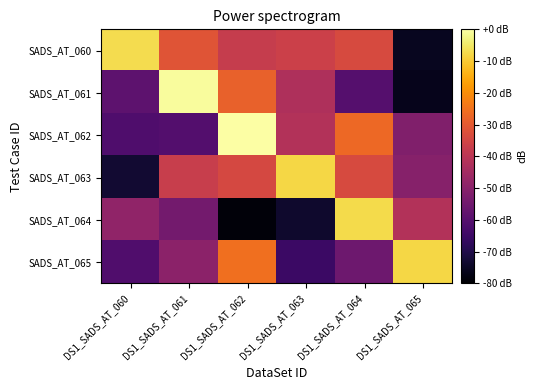

What is the greatest value displayed?

-0.3